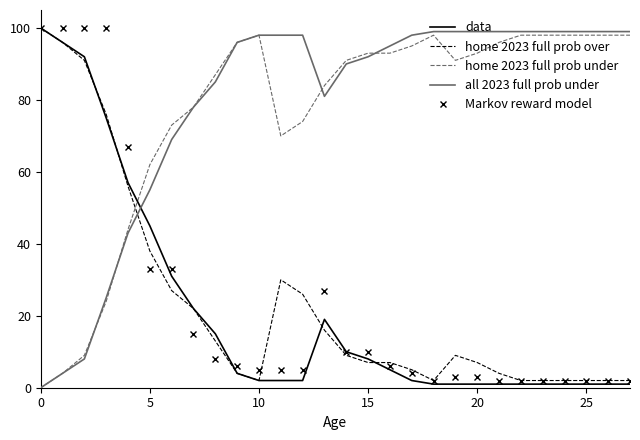

True or false: home 2023 full prob over and home 2023 full prob under cross at least once.

True